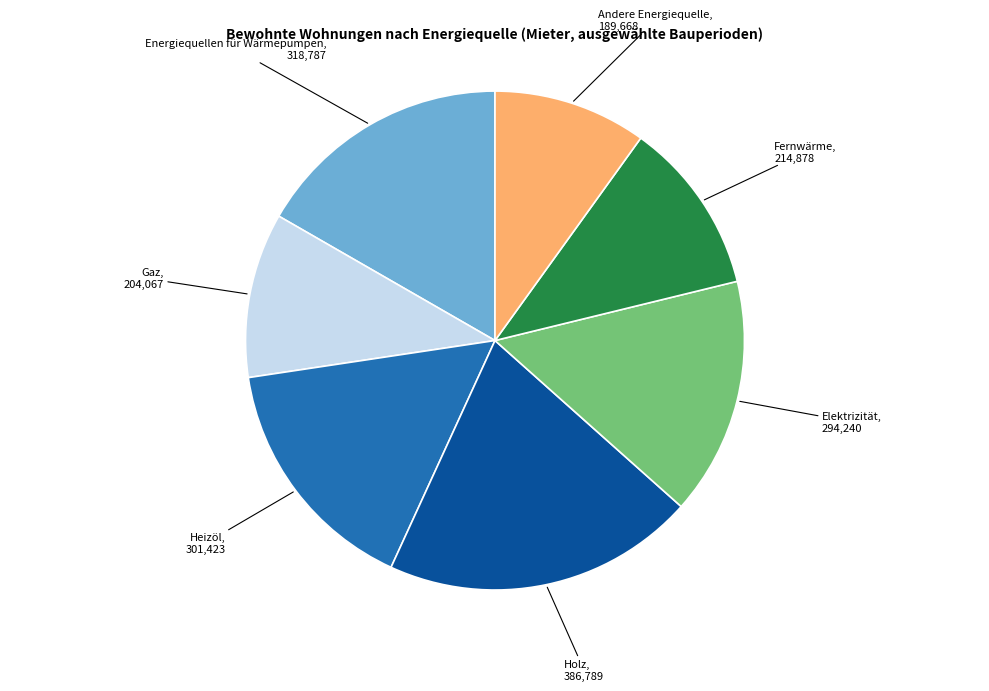

True or false: Andere Energiequelle accounts for 10% of the total.

True